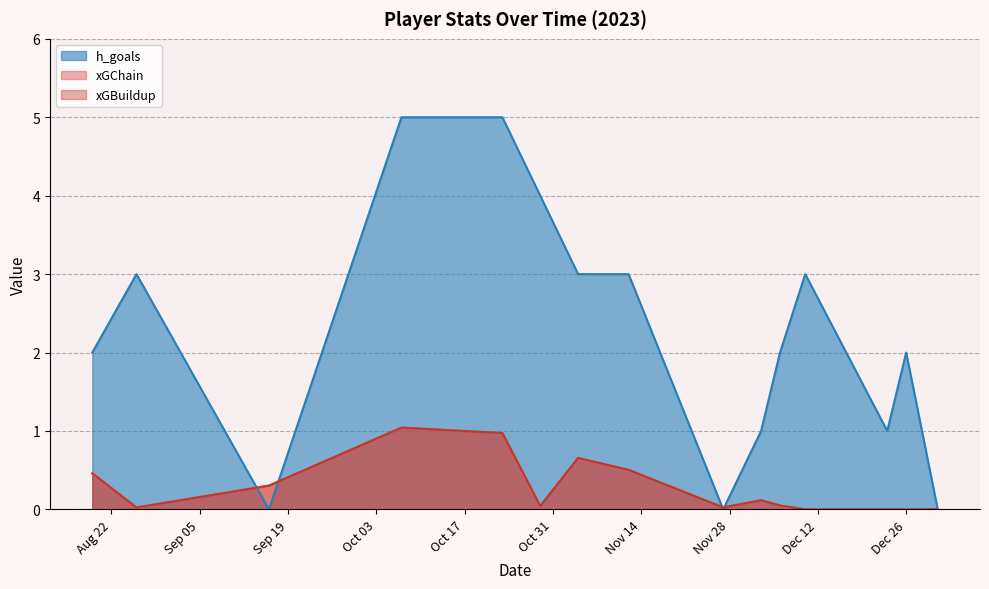

What is the total value across all series at 2023-11-04?

4.3